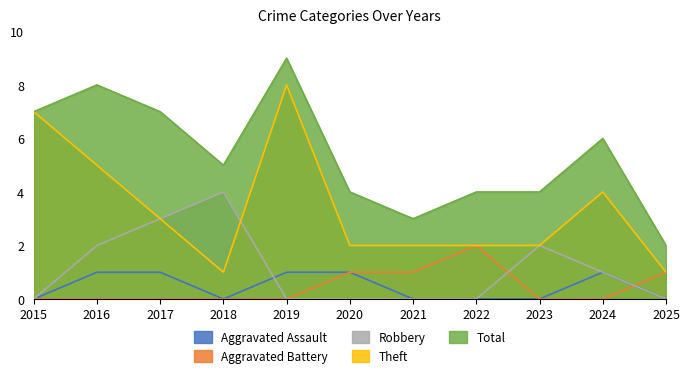

What is the difference between the highest and lowest values at 2019?

9